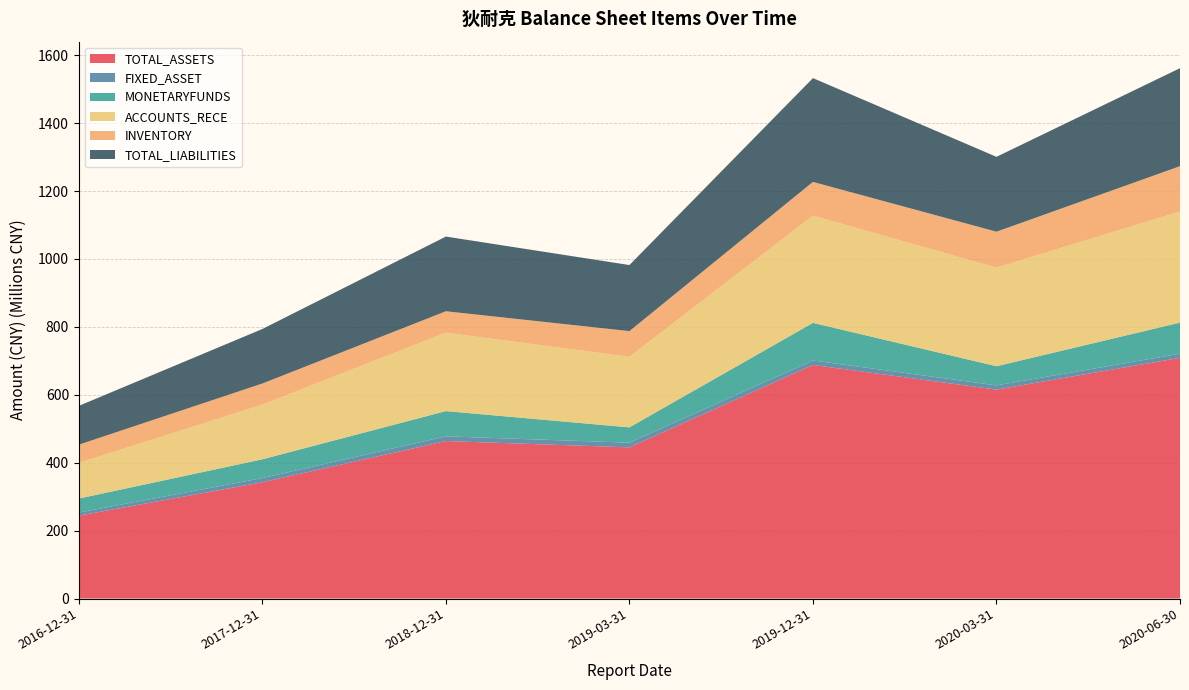

True or false: INVENTORY has more than 0 interior local peaks.

False